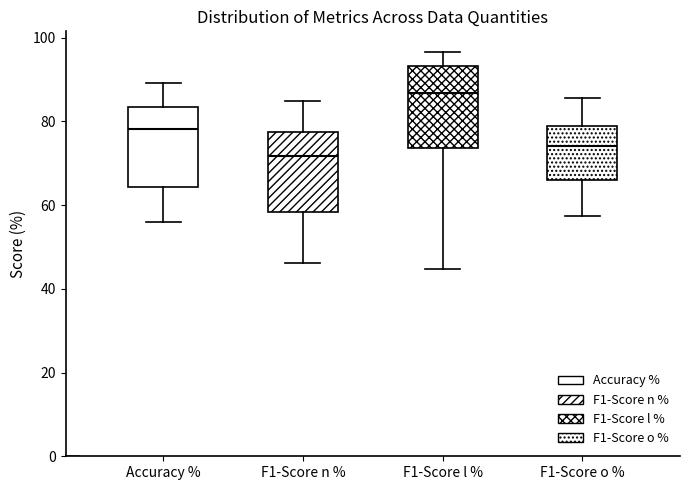

Reading left to right, transcribe this box plot: for each box, give where its median line is, the range the box spans, and where its two whiskers end, as read against the y-axis. The values are not printed on the chart, so give them approximately, as read against the axis.

Accuracy %: median 78, box 64 to 84, whiskers 56 to 90
F1-Score n %: median 72, box 58 to 78, whiskers 46 to 84
F1-Score l %: median 86, box 74 to 94, whiskers 44 to 96
F1-Score o %: median 74, box 66 to 78, whiskers 58 to 86